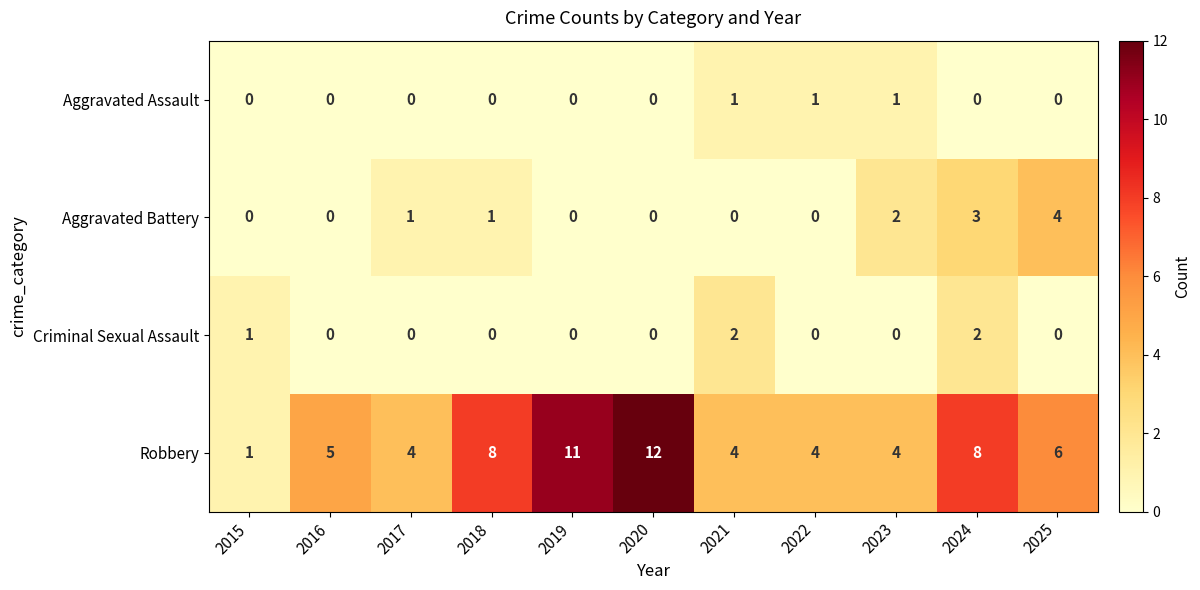

The Criminal Sexual Assault series shows 1 at 2015. True or false?

True